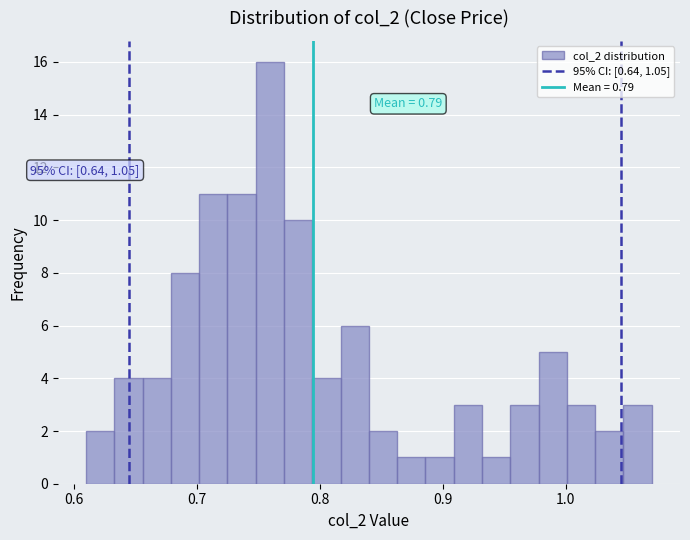

Read against the x-axis, roughly where is the centre of the tallest bar?

0.76